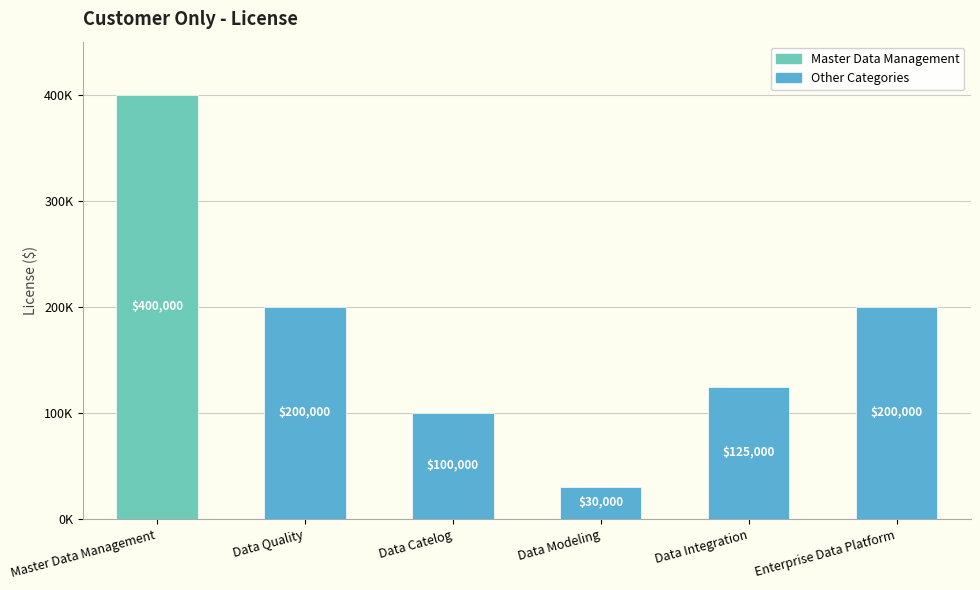

Rank the categories by value from highest to lowest.

Master Data Management, Data Quality, Enterprise Data Platform, Data Integration, Data Catelog, Data Modeling